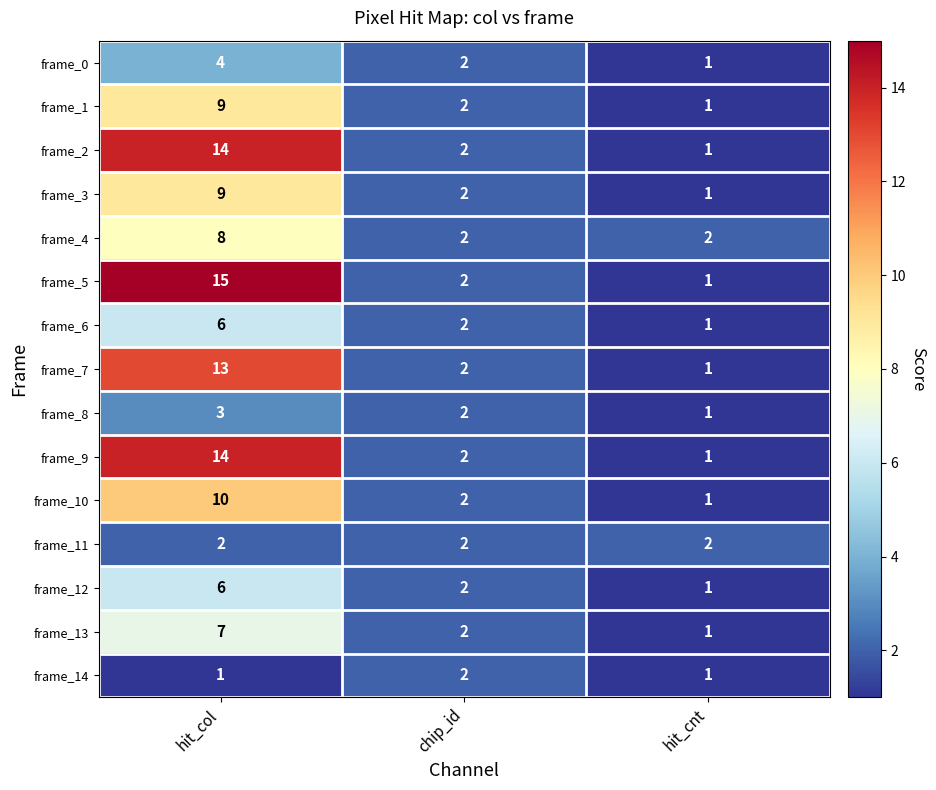

What is the sum of the frame_13 values at chip_id and hit_cnt?

3